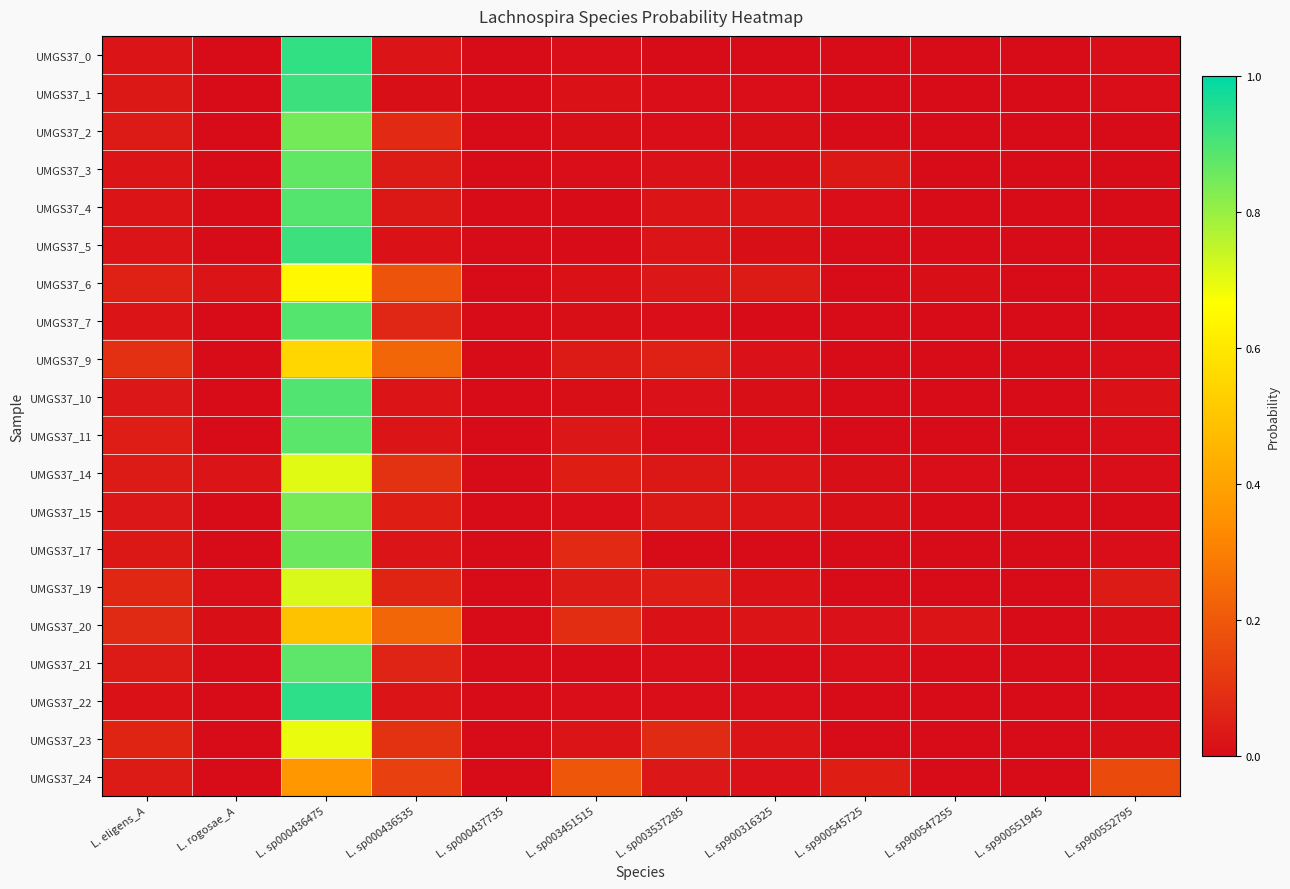

What is the total value across all series at L. sp900547255?

0.1